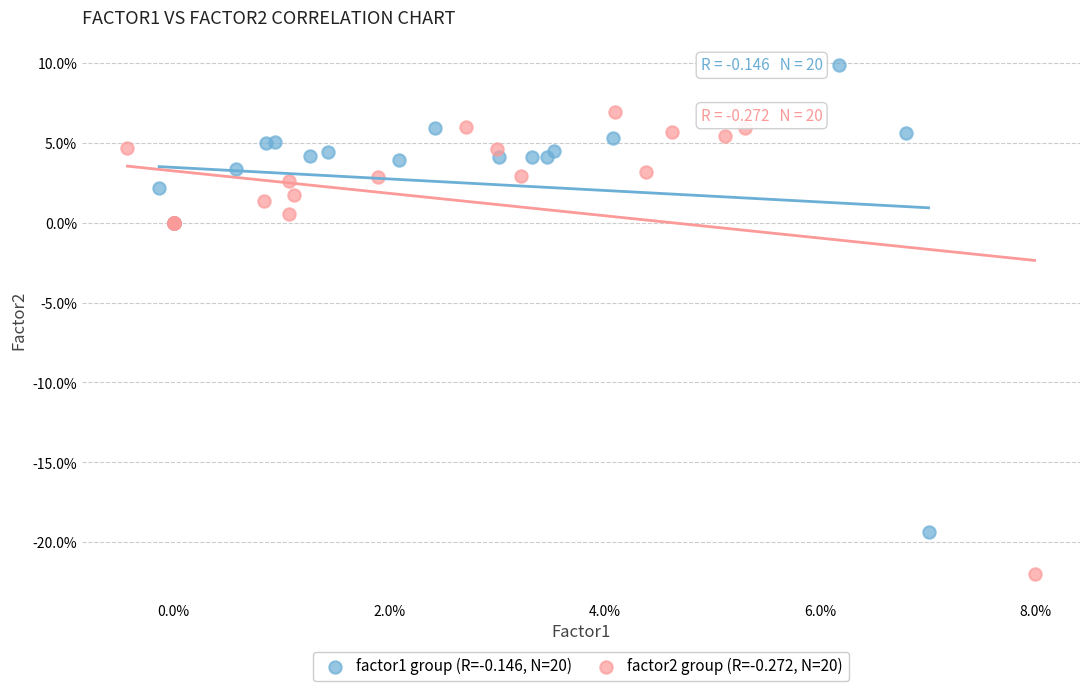

Which series reaches the maximum Y coordinate?

factor1 group (R=-0.146, N=20)